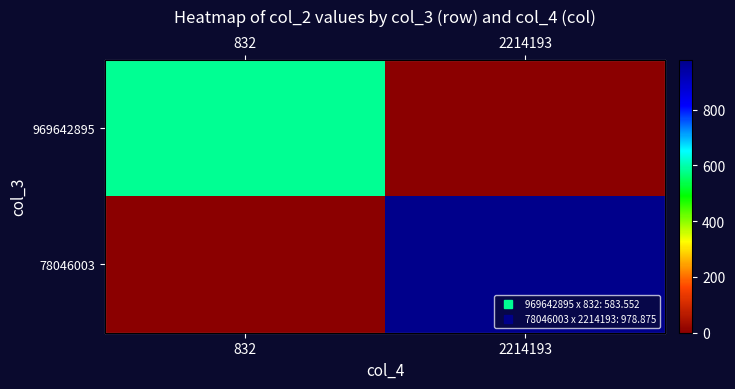

What is the total value across all series at 2214193?

978.9